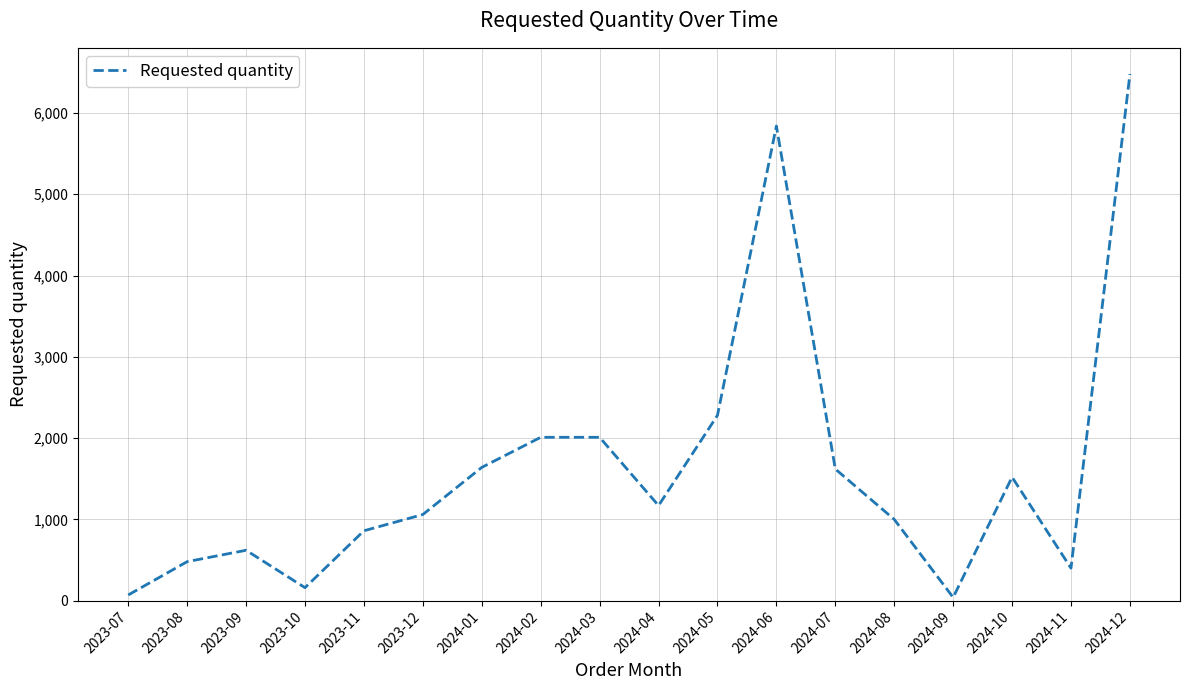

What is the minimum value shown in the chart?

40